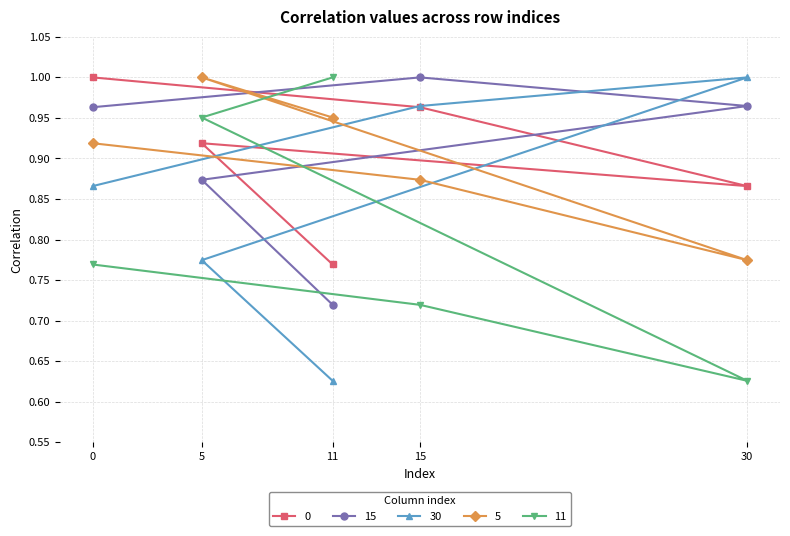

At which label does 15 reach its minimum?

11